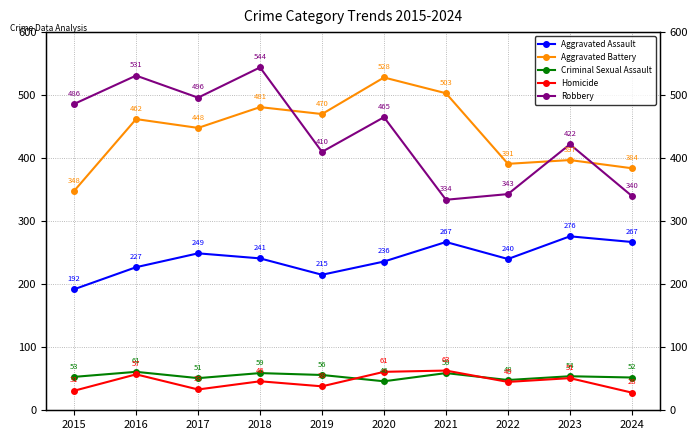

The Aggravated Assault series shows 104 at 2022. True or false?

False